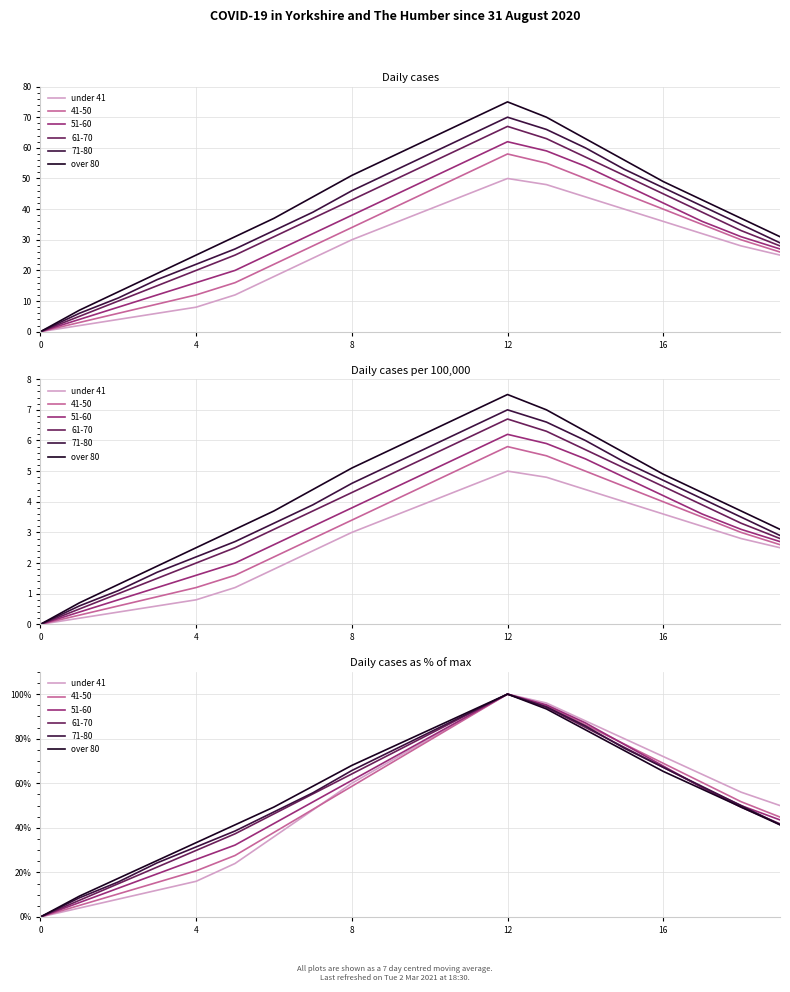

The value of under 41 at 14 is 88.0. True or false?

True